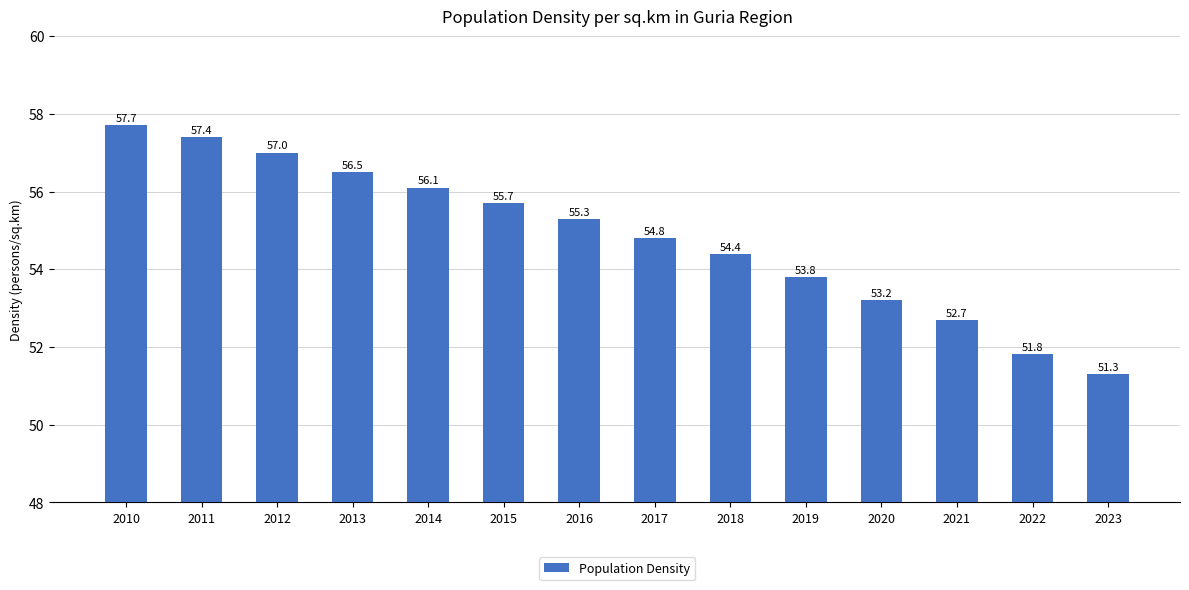

Rank the categories by value from lowest to highest.

2023, 2022, 2021, 2020, 2019, 2018, 2017, 2016, 2015, 2014, 2013, 2012, 2011, 2010